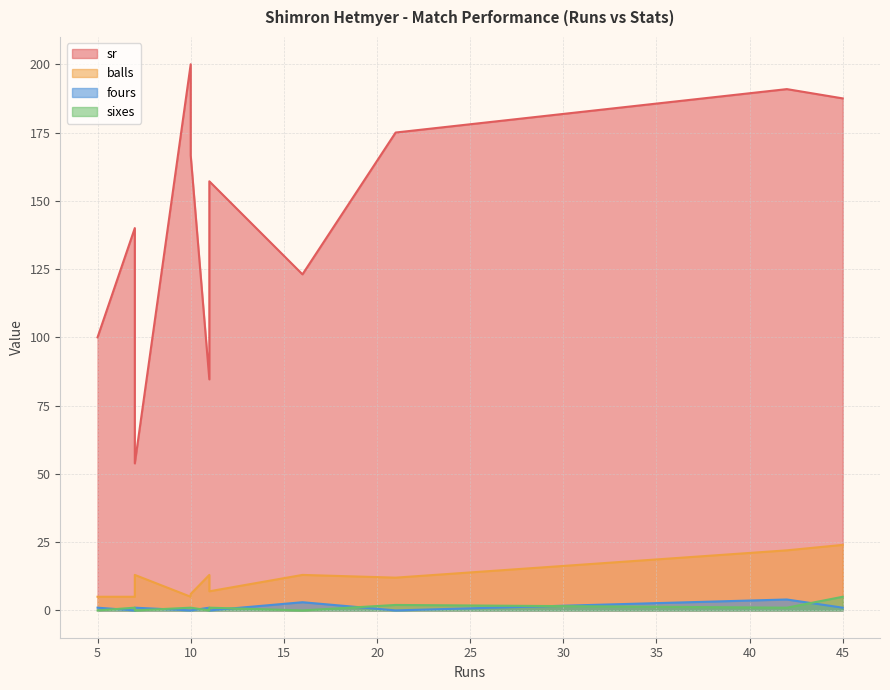

Which has a higher value, 11 or 11?

11